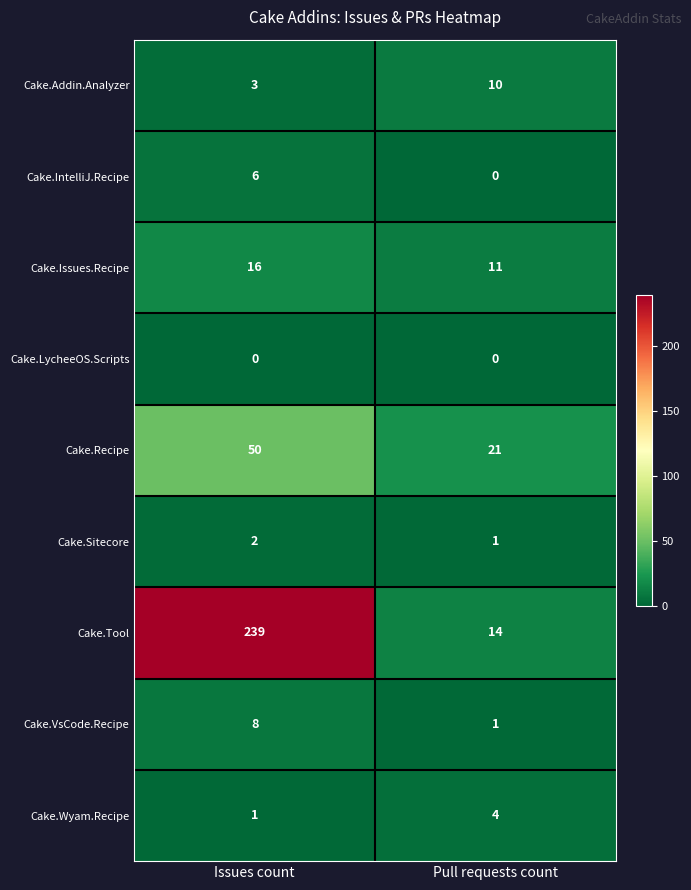

Count the number of data series in this chart.

9